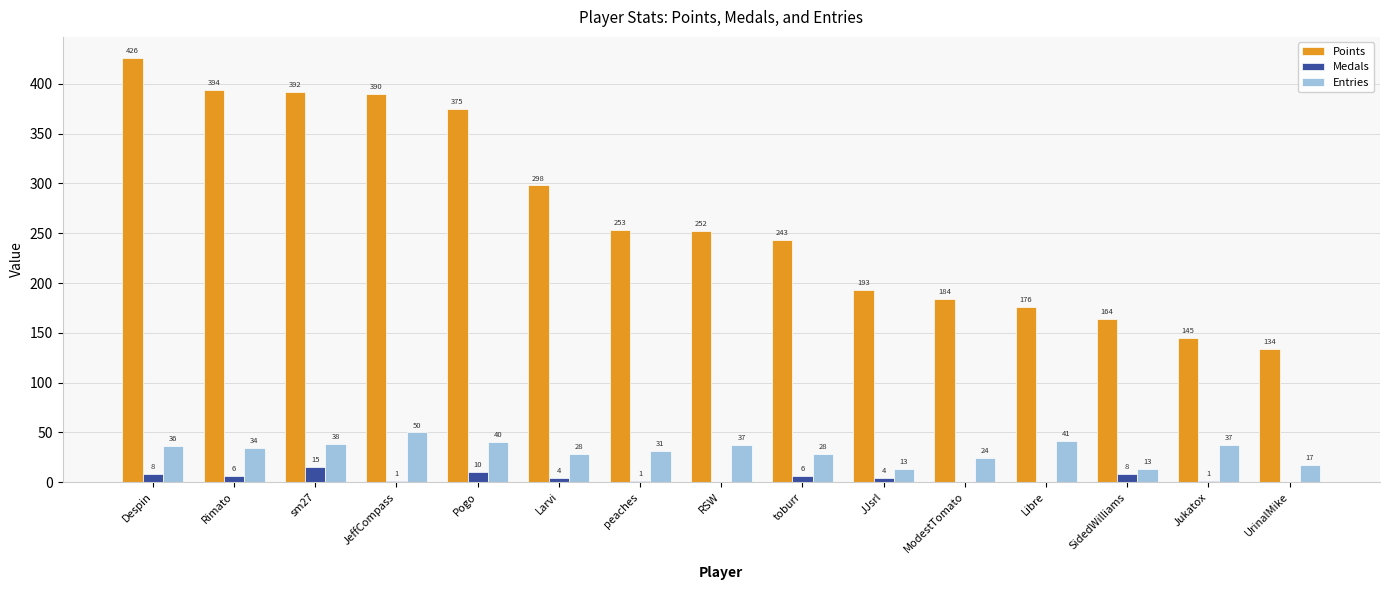

What is the difference between the Medals values at Larvi and peaches?

3